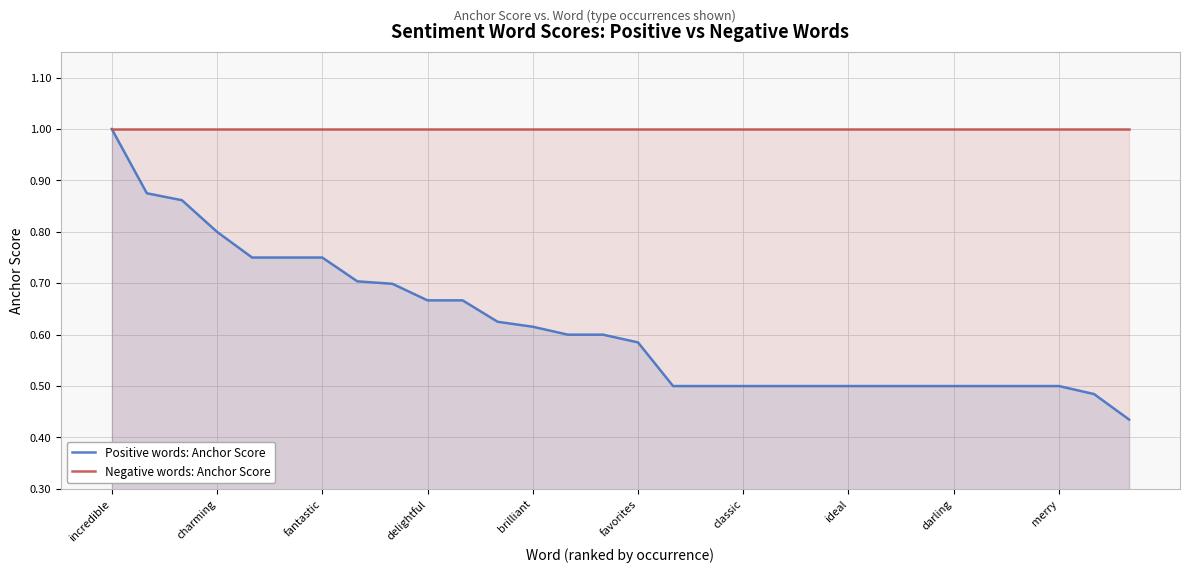

Reading left to right, extract all data points from this chart.

Positive words: Anchor Score: 1.0	0.9	0.9	0.8	0.8	0.8	0.8	0.7	0.7	0.7	0.7	0.6	0.6	0.6	0.6	0.6	0.5	0.5	0.5	0.5	0.5	0.5	0.5	0.5	0.5	0.5	0.5	0.5	0.5	0.4
Negative words: Anchor Score: 1.0	1.0	1.0	1.0	1.0	1.0	1.0	1.0	1.0	1.0	1.0	1.0	1.0	1.0	1.0	1.0	1.0	1.0	1.0	1.0	1.0	1.0	1.0	1.0	1.0	1.0	1.0	1.0	1.0	1.0